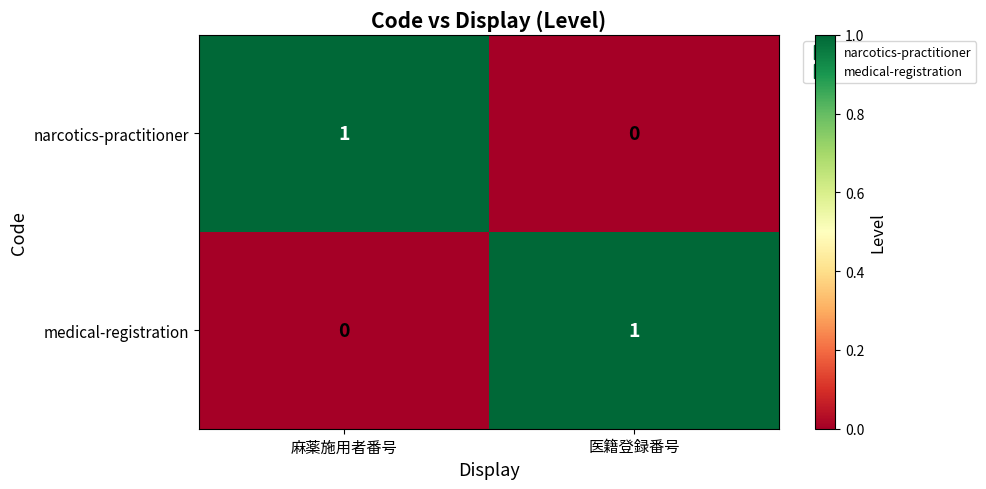

Reading left to right, list all the values displayed in this chart.

narcotics-practitioner: 麻薬施用者番号=1	医籍登録番号=0
medical-registration: 麻薬施用者番号=0	医籍登録番号=1